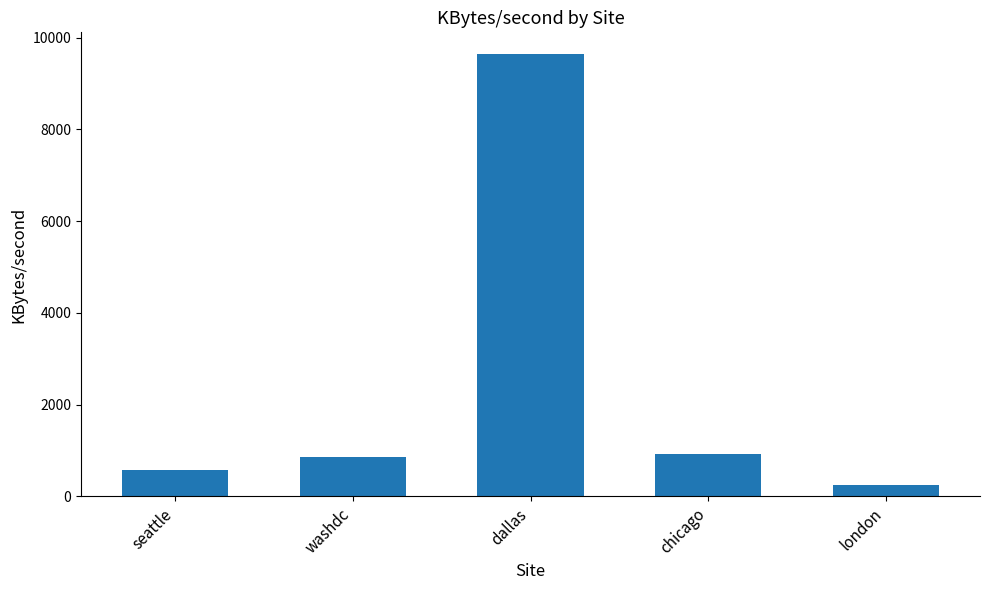

Read the value at london.

250.5